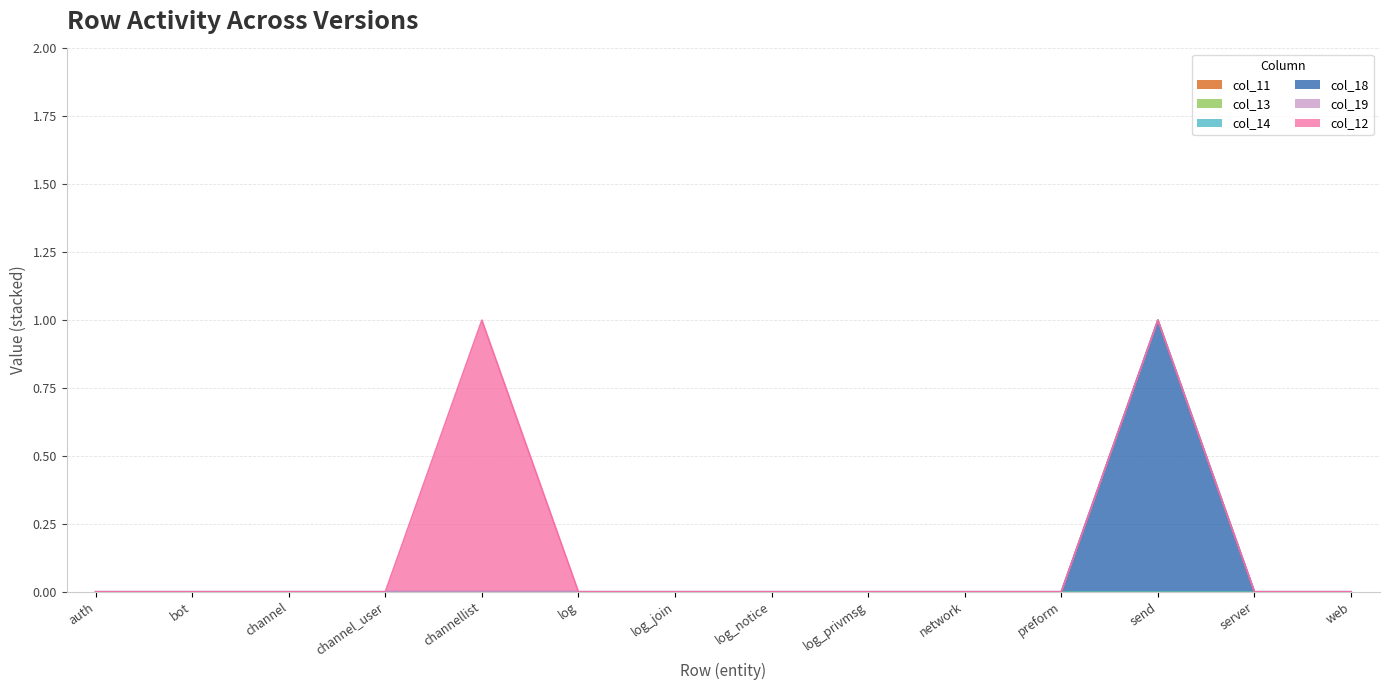

Count the number of categories in the chart.

14